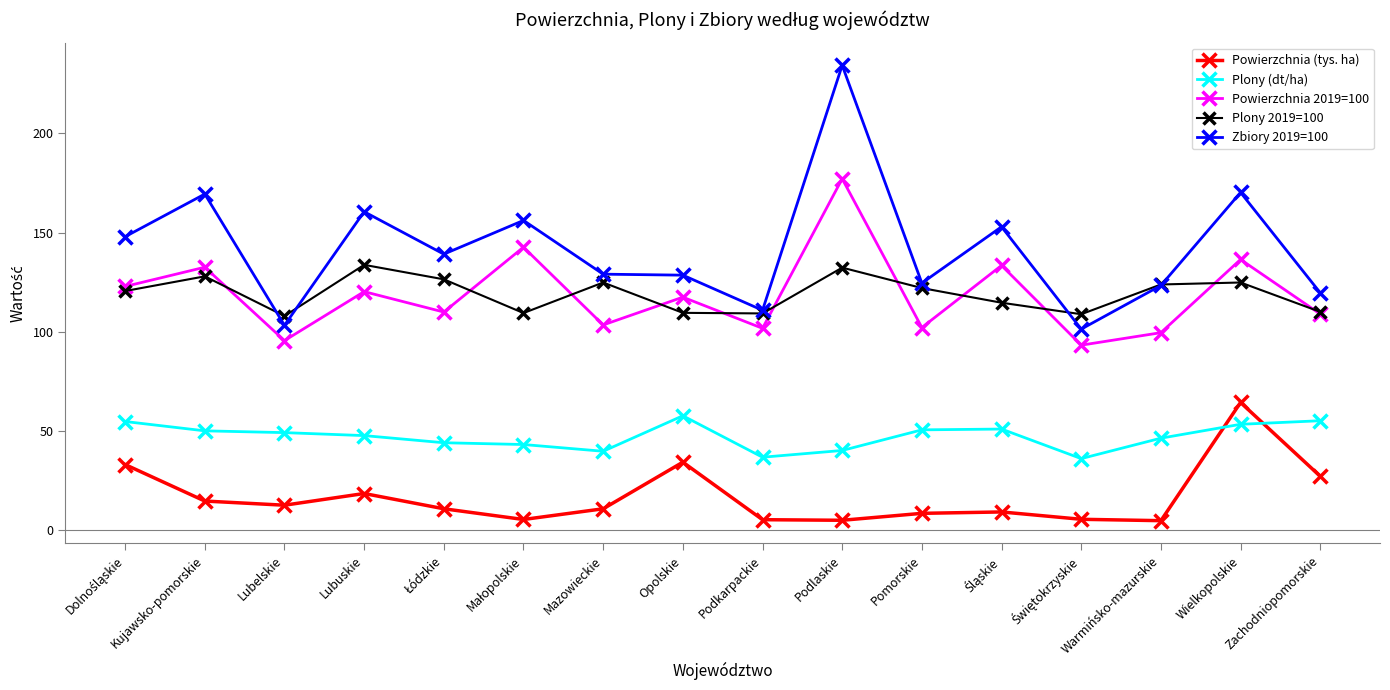

True or false: Plony (dt/ha) has a value of 55.1 at Zachodniopomorskie.

True